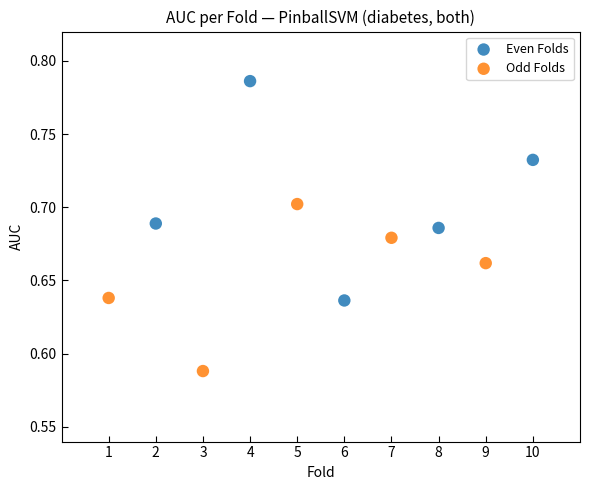

Which series contains the lowest Y value?

Odd Folds